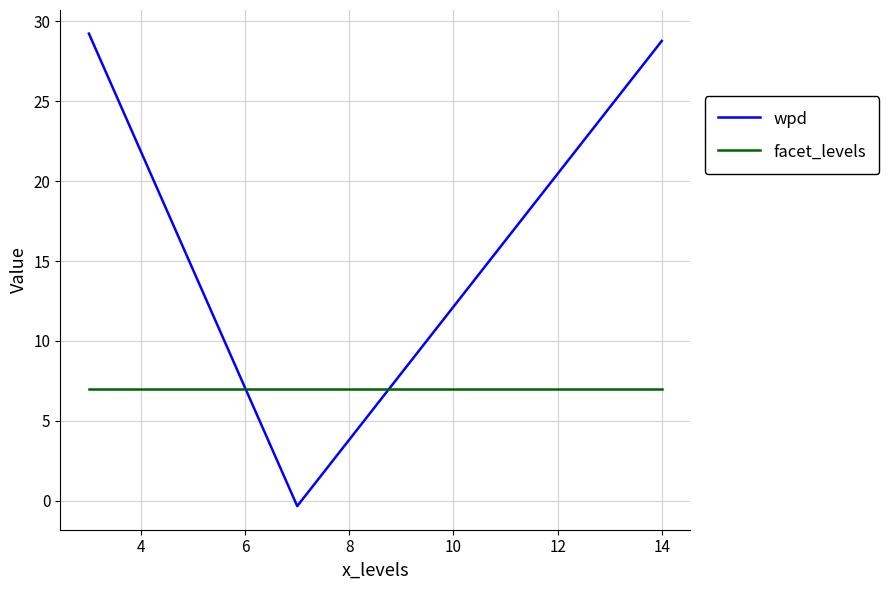

What is the maximum value shown in the chart?

29.2